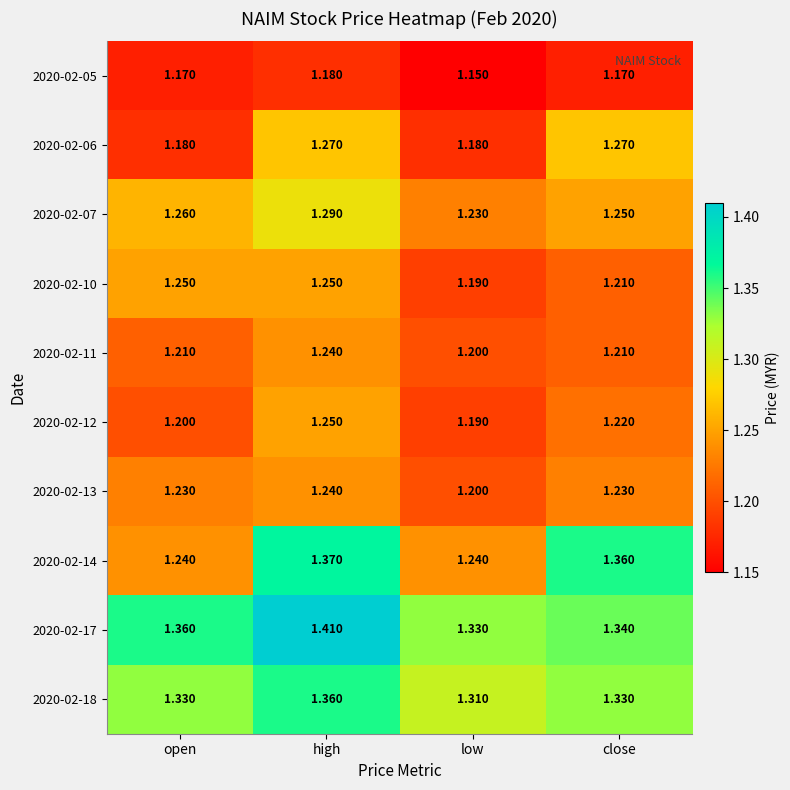

Is the value of 2020-02-13 at close greater than the value of 2020-02-10 at close?

Yes